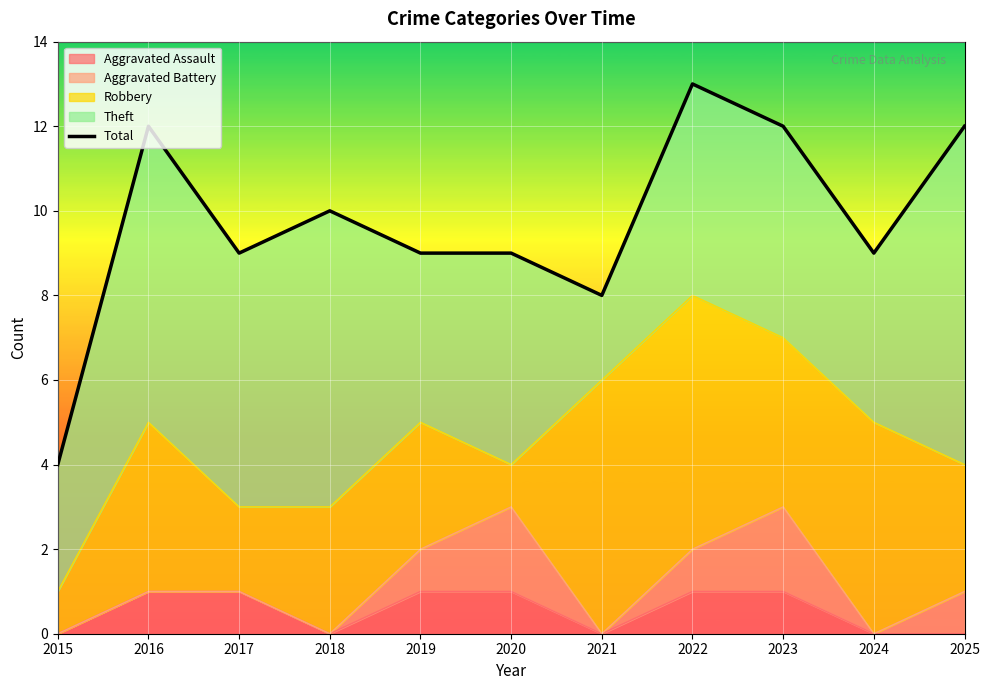

What is the average value?

10